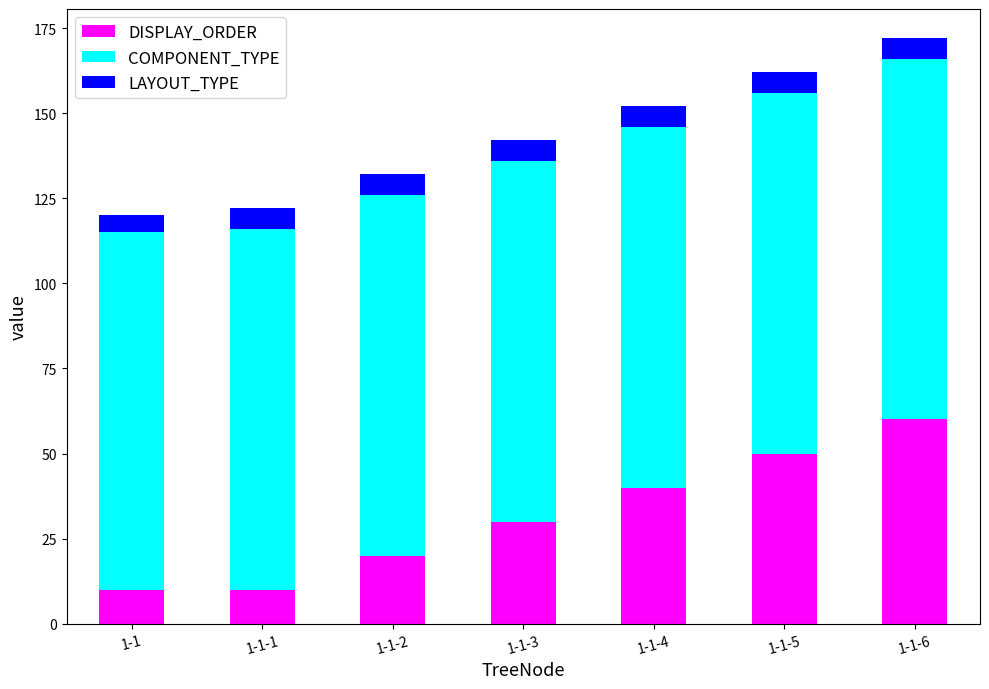

Which category has the highest value in the DISPLAY_ORDER series?

1-1-6